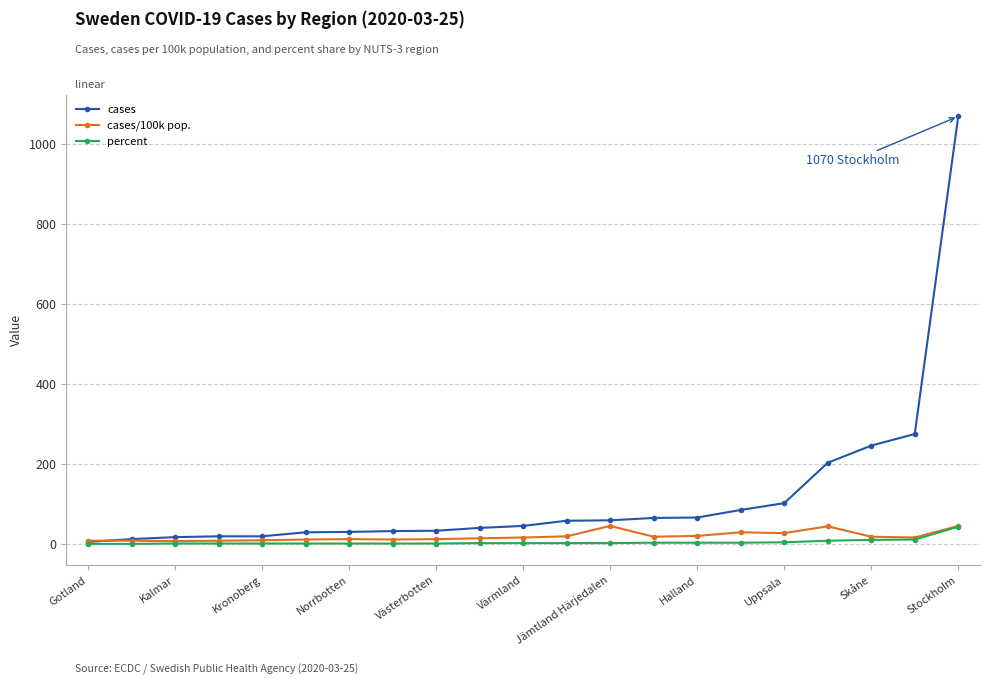

What is the maximum value shown in the chart?

1070